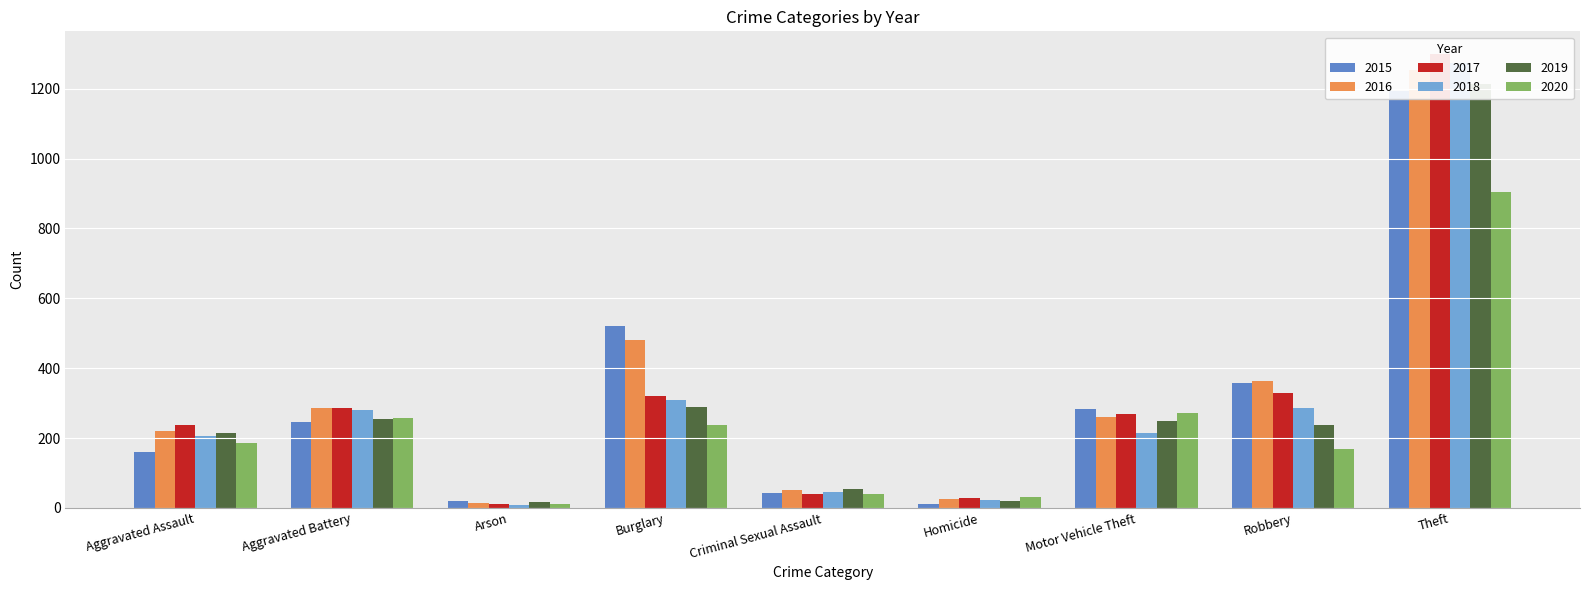

What position from the left is Aggravated Assault?

1